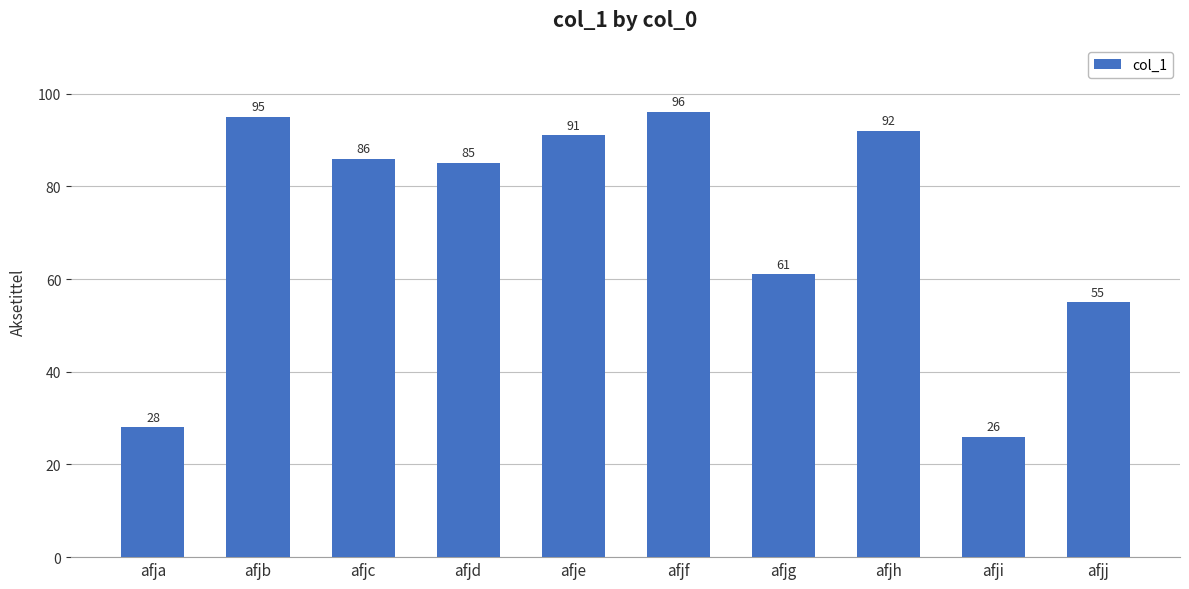

At which label does the data first exceed 86?

afjb